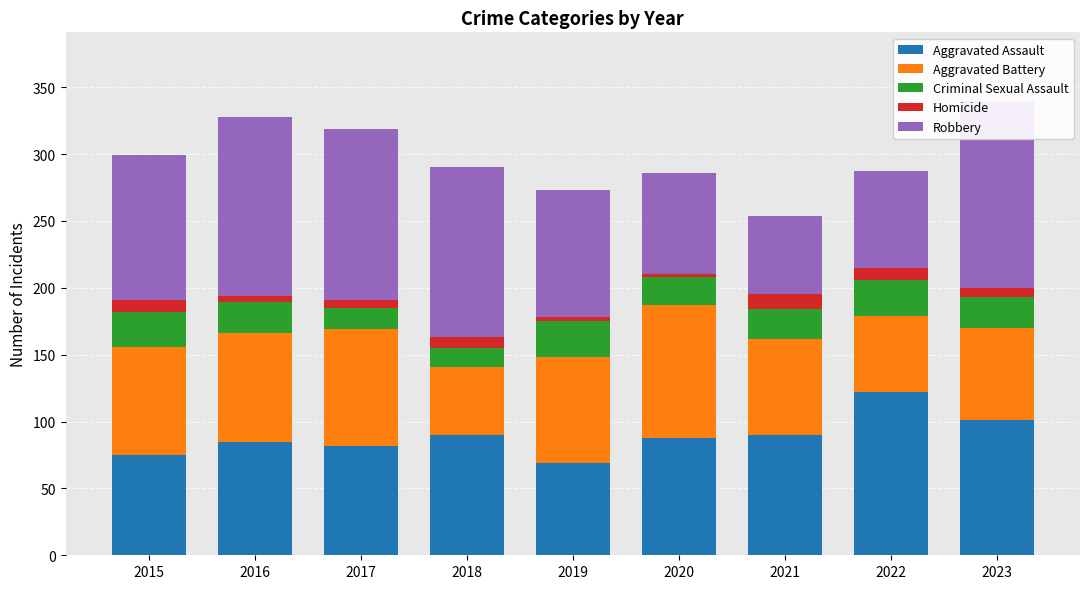

What is the lowest value of the Aggravated Assault series?

69